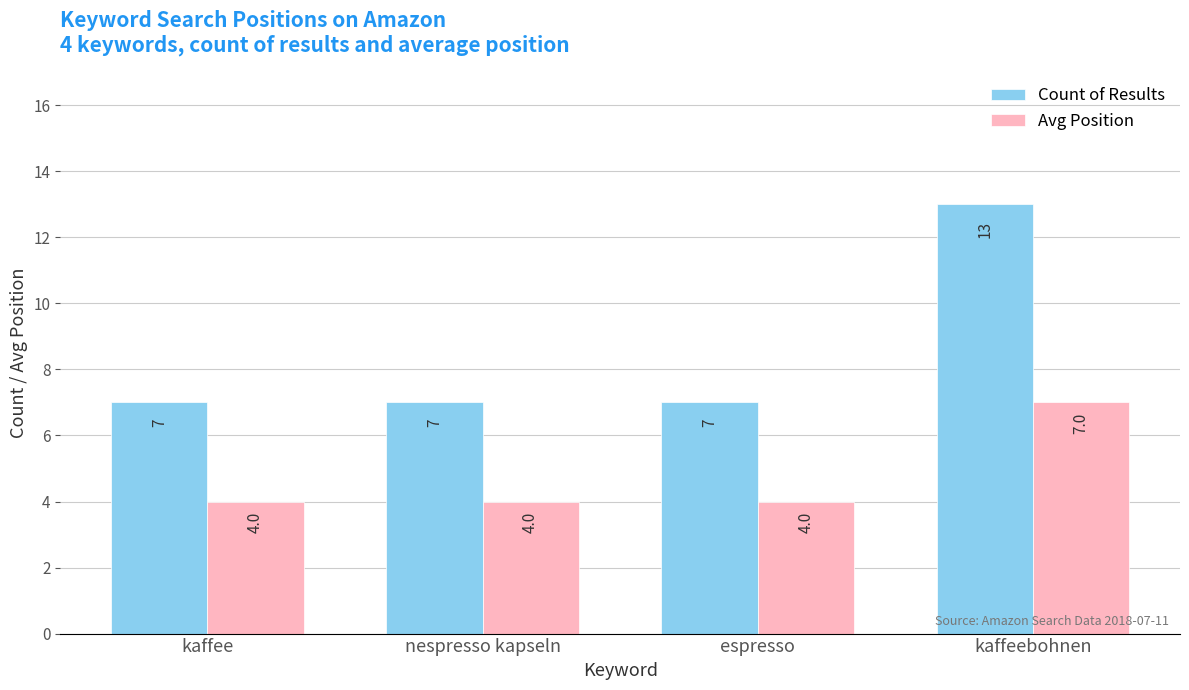

Rank the series by their maximum value, from lowest to highest.

Avg Position, Count of Results